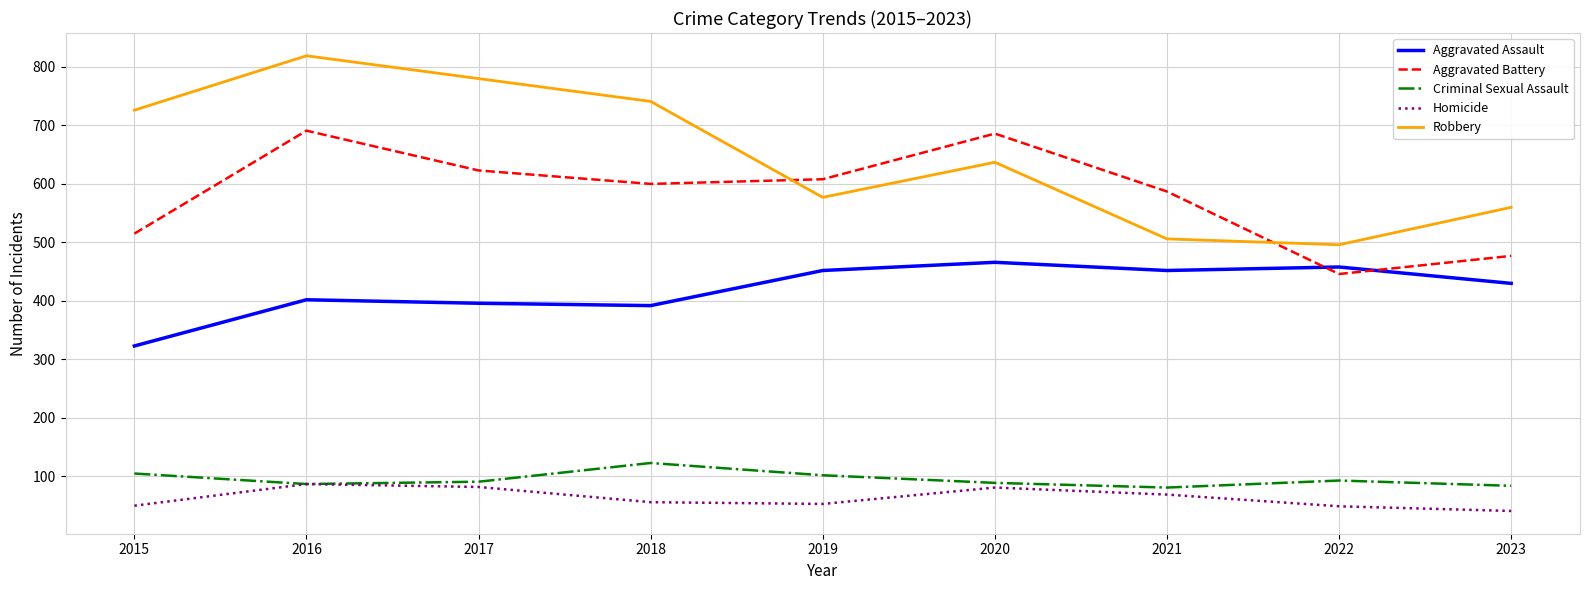

Which series changed the most between 2016 and 2019?

Robbery